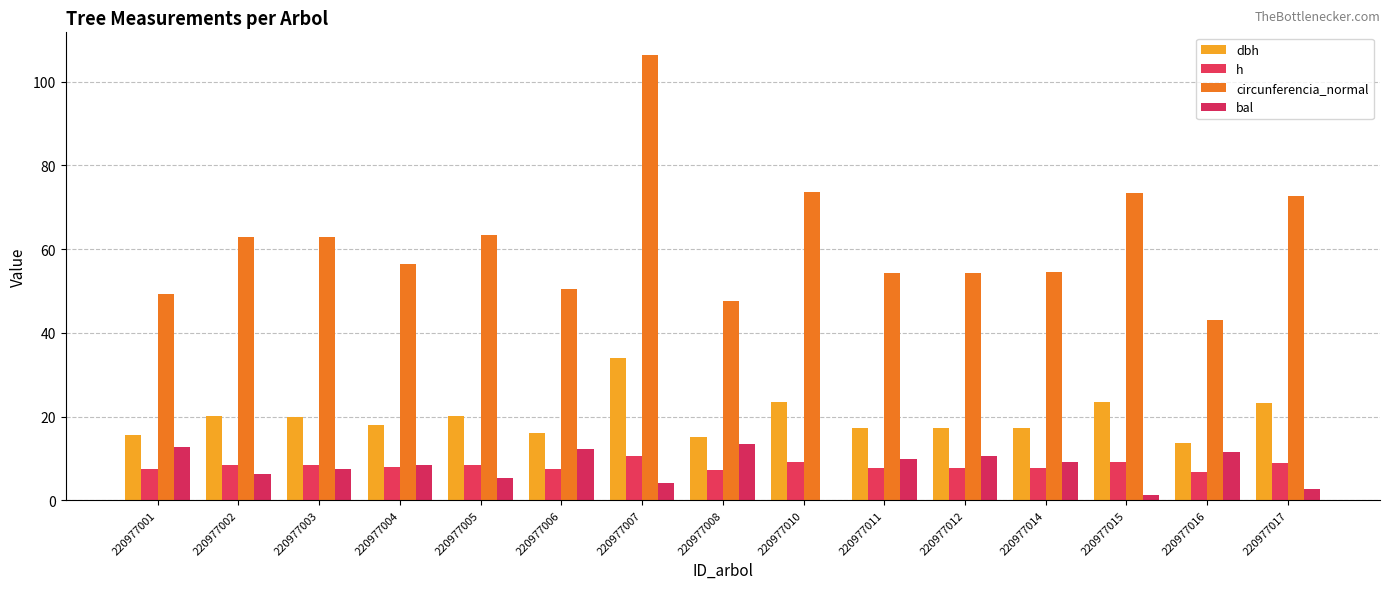

Are the bars horizontal?

No